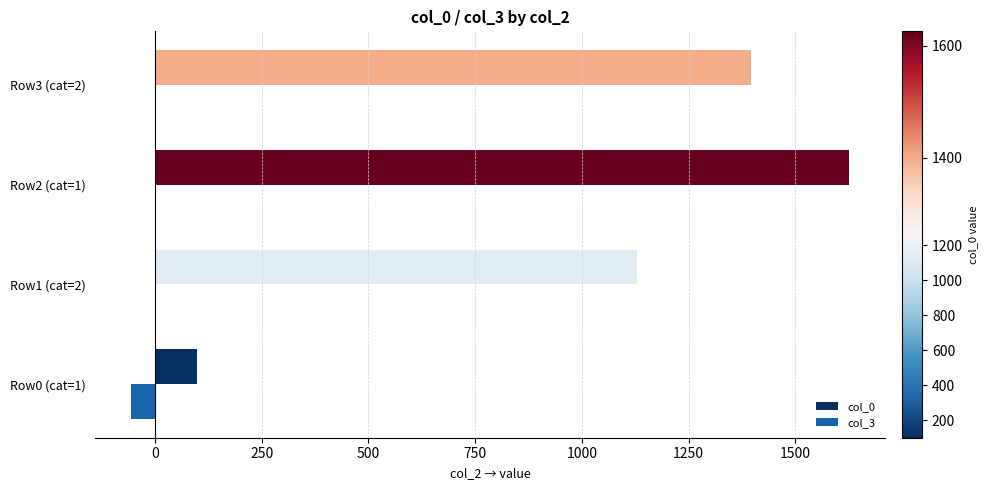

How many col_0 values are between 1129 and 1626?

3